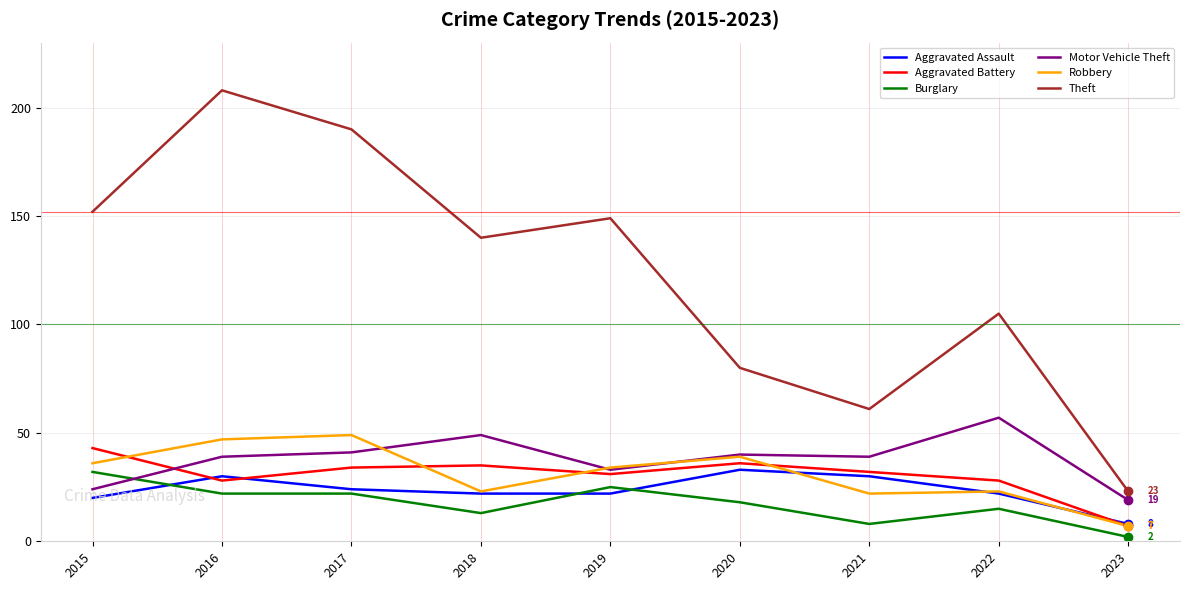

True or false: Theft and Motor Vehicle Theft cross at least once.

False